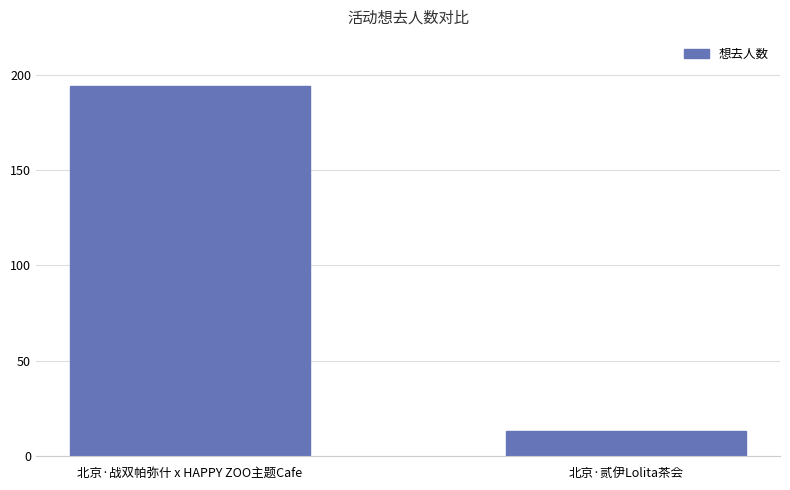

What is the label of the 2nd bar from the right?

北京·战双帕弥什 x HAPPY ZOO主题Cafe